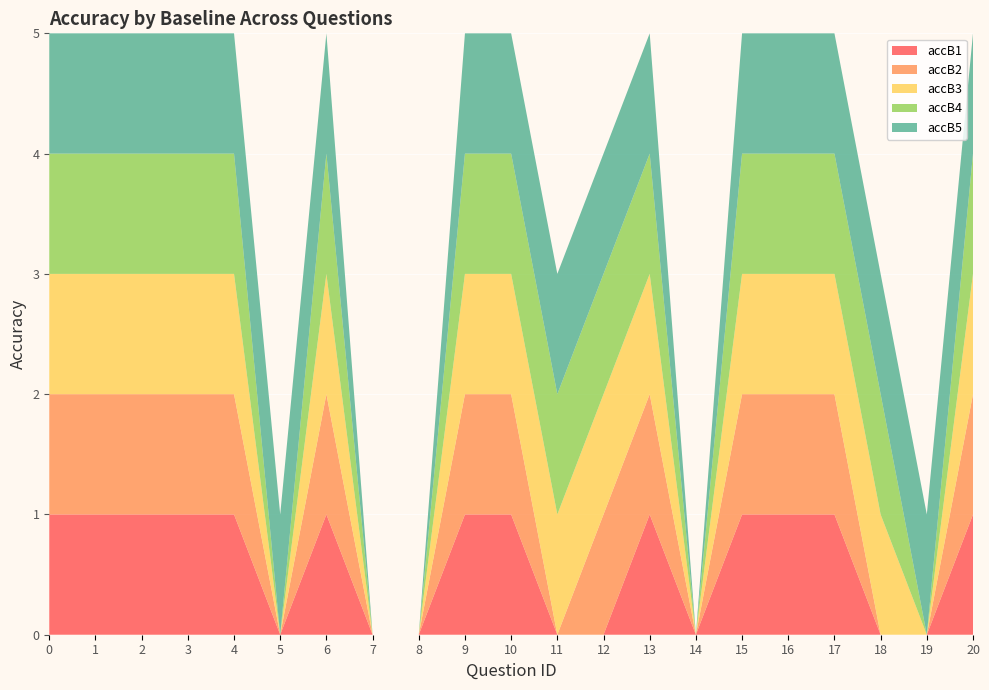

Reading right to left, transcribe all the data shown in this chart.

accB1: 20=1	19=0	18=0	17=1	16=1	15=1	14=0	13=1	12=0	11=0	10=1	9=1	8=0	7=0	6=1	5=0	4=1	3=1	2=1	1=1	0=1
accB2: 20=1	19=0	18=0	17=1	16=1	15=1	14=0	13=1	12=1	11=0	10=1	9=1	8=0	7=0	6=1	5=0	4=1	3=1	2=1	1=1	0=1
accB3: 20=1	19=0	18=1	17=1	16=1	15=1	14=0	13=1	12=1	11=1	10=1	9=1	8=0	7=0	6=1	5=0	4=1	3=1	2=1	1=1	0=1
accB4: 20=1	19=0	18=1	17=1	16=1	15=1	14=0	13=1	12=1	11=1	10=1	9=1	8=0	7=0	6=1	5=0	4=1	3=1	2=1	1=1	0=1
accB5: 20=1	19=1	18=1	17=1	16=1	15=1	14=0	13=1	12=1	11=1	10=1	9=1	8=0	7=0	6=1	5=1	4=1	3=1	2=1	1=1	0=1